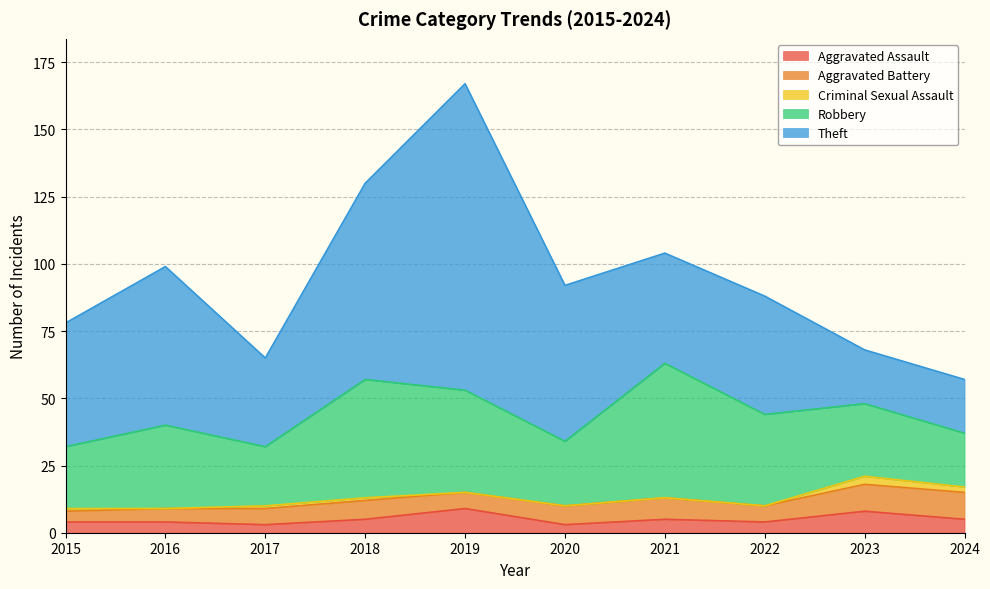

What is the approximate value of Aggravated Assault at 2019?

9